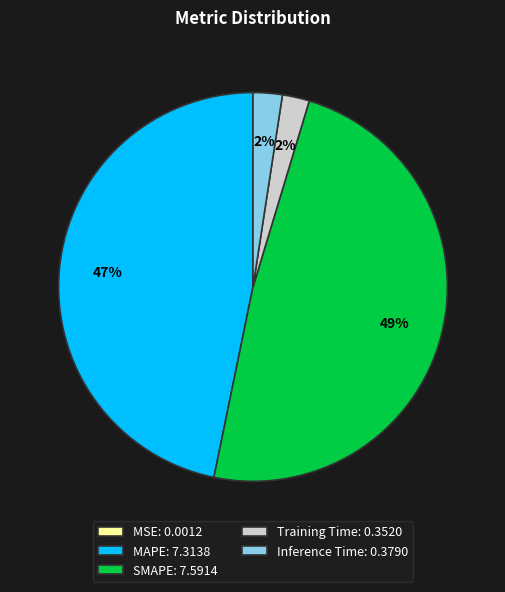

Which slice is the largest?

SMAPE